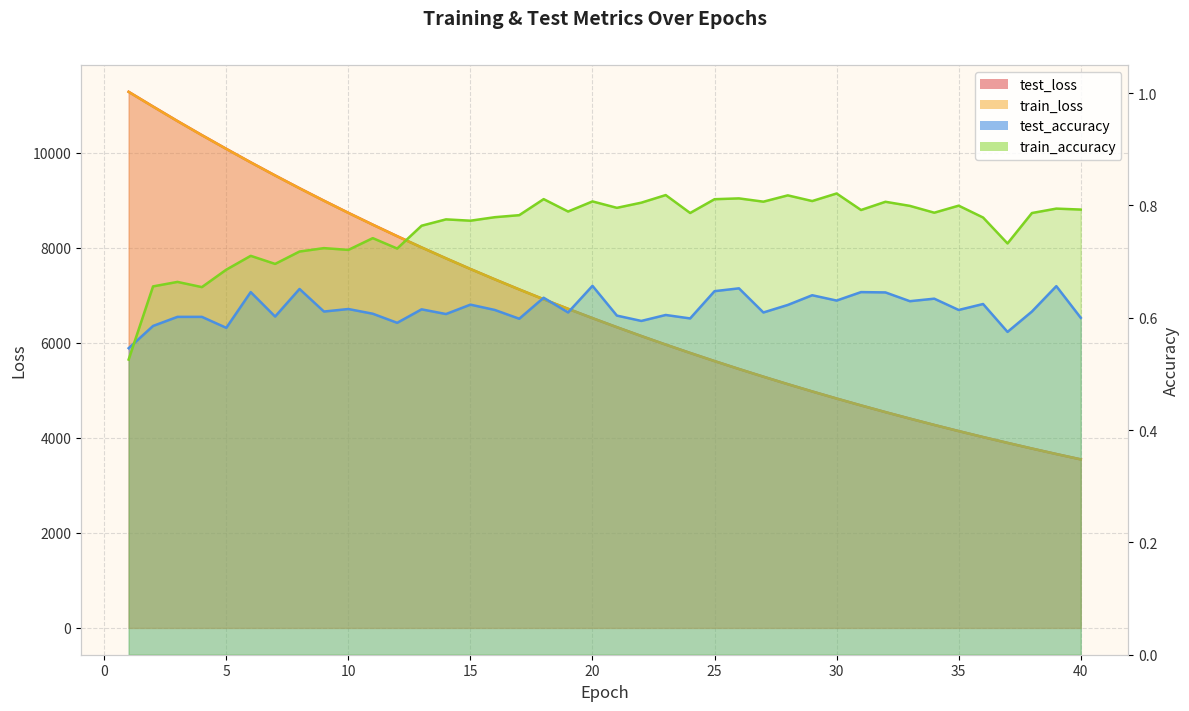

The value of train_accuracy at 6 is 0.2. True or false?

False